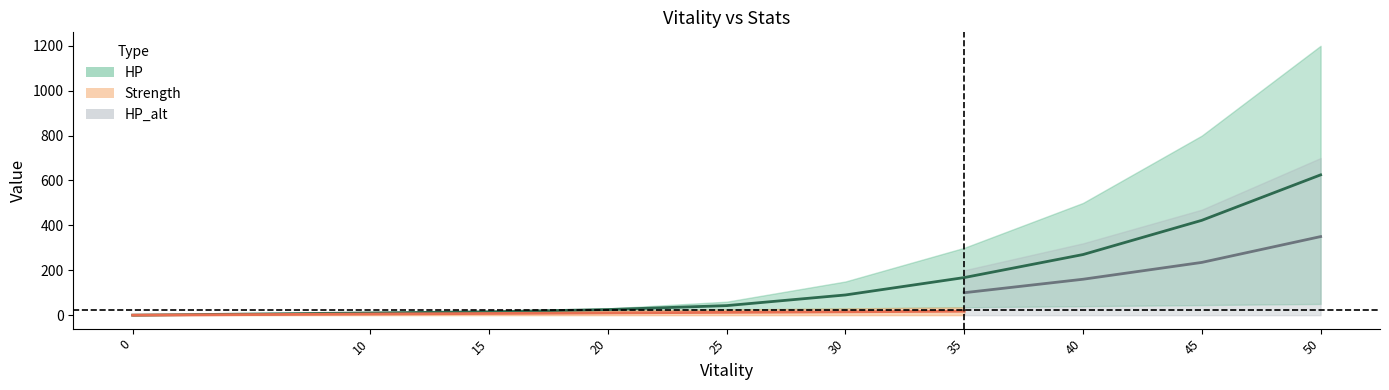

Does the chart have visible grid lines?

No